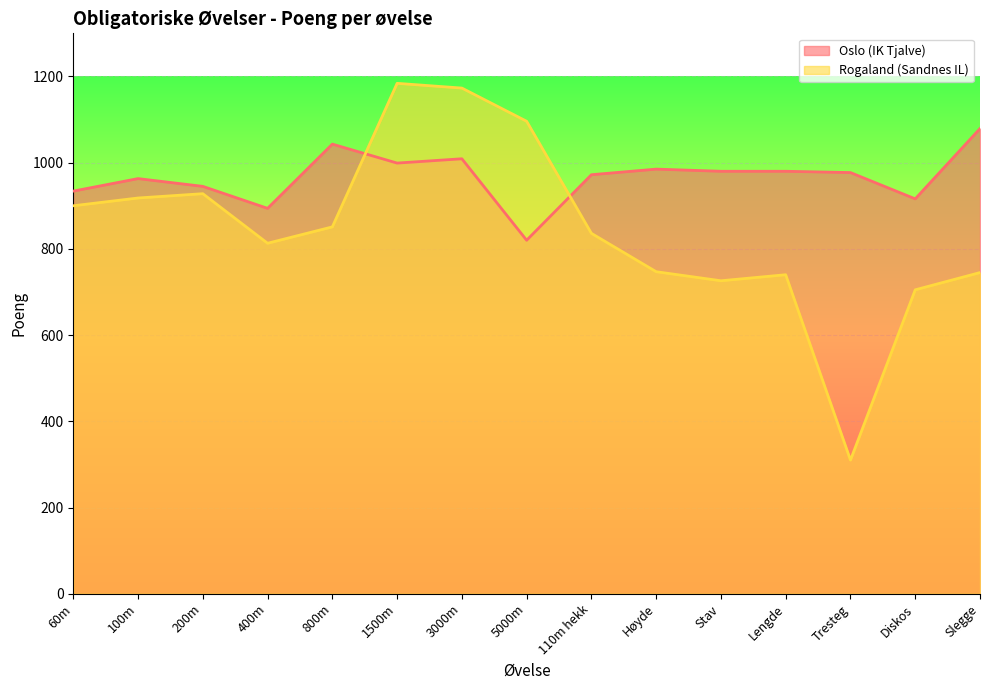

What is the label of the 12th point from the right?

400m